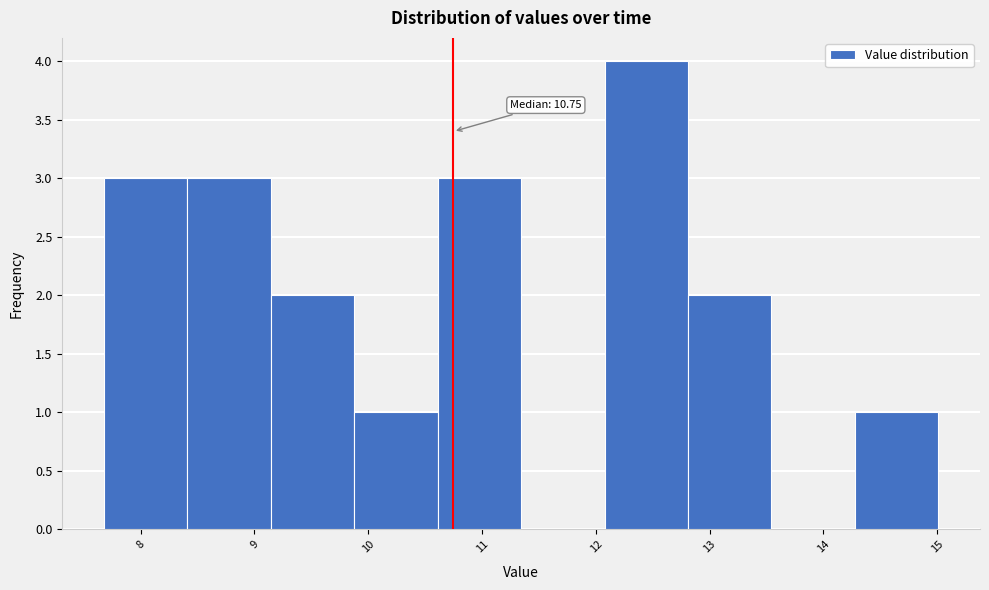

Over which range of the x-axis is the bar tallest?

12.1 to 12.8